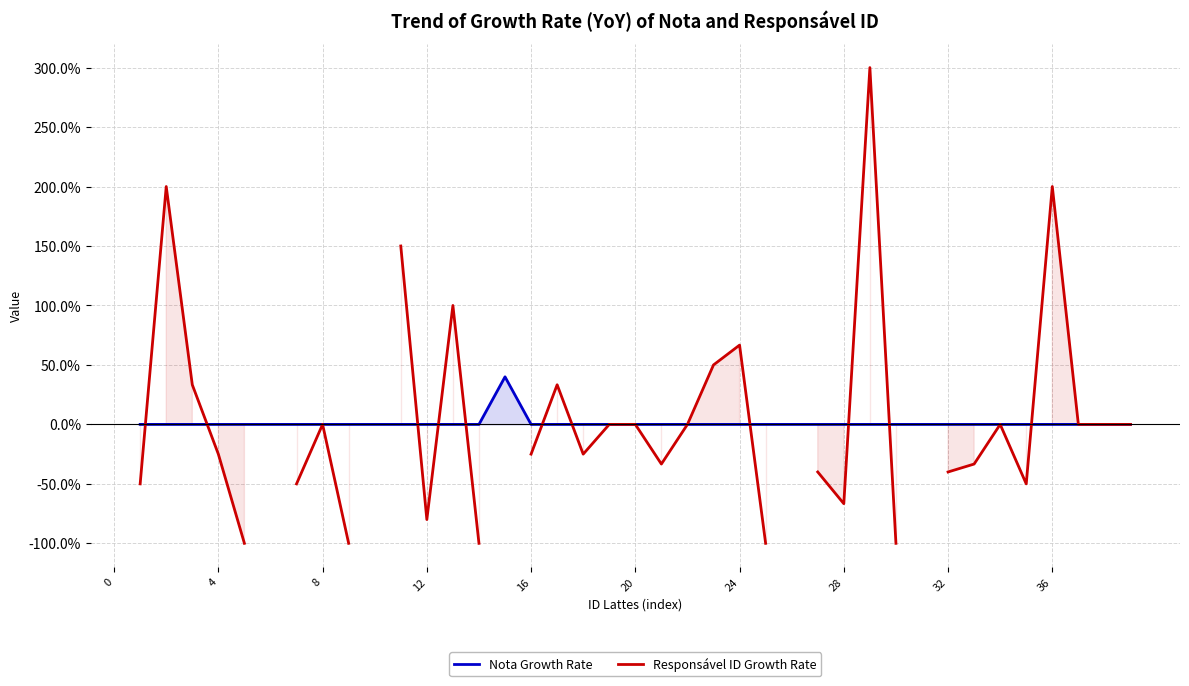

Is it true that Responsável ID Growth Rate equals 33.3 at 17?

True